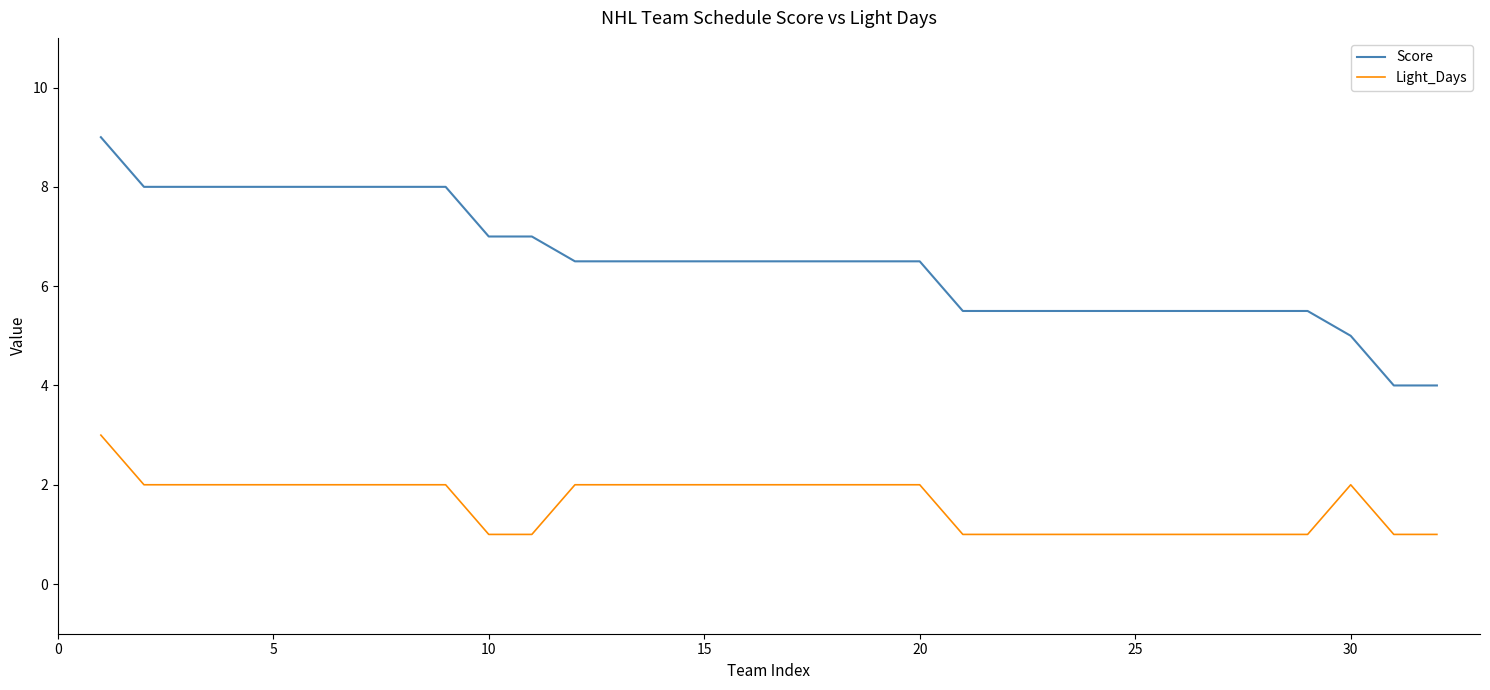

Which series has the largest total across all categories?

Score